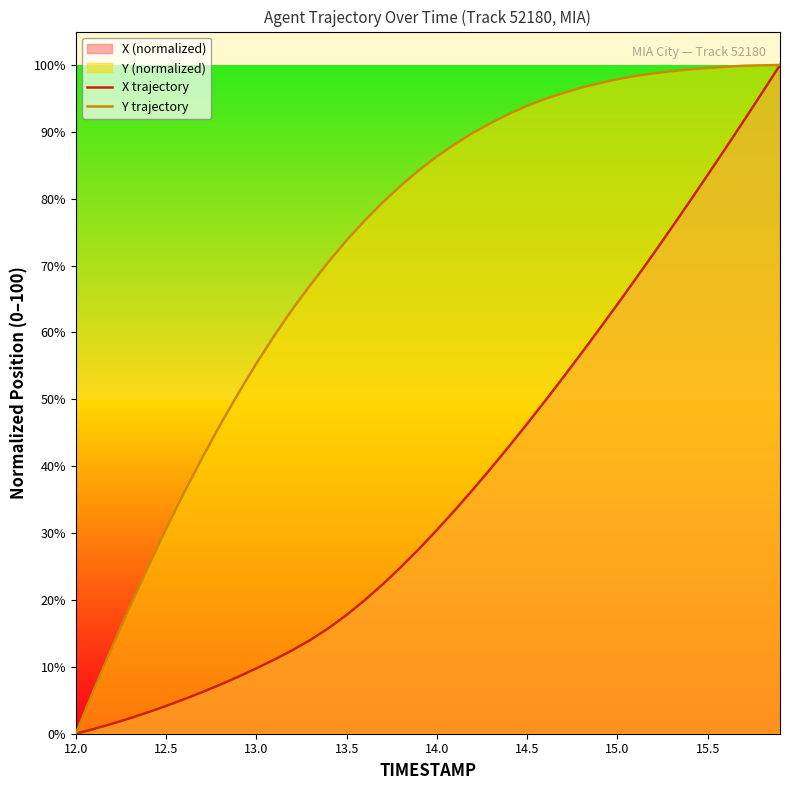

What is the maximum value shown in the chart?

100.0